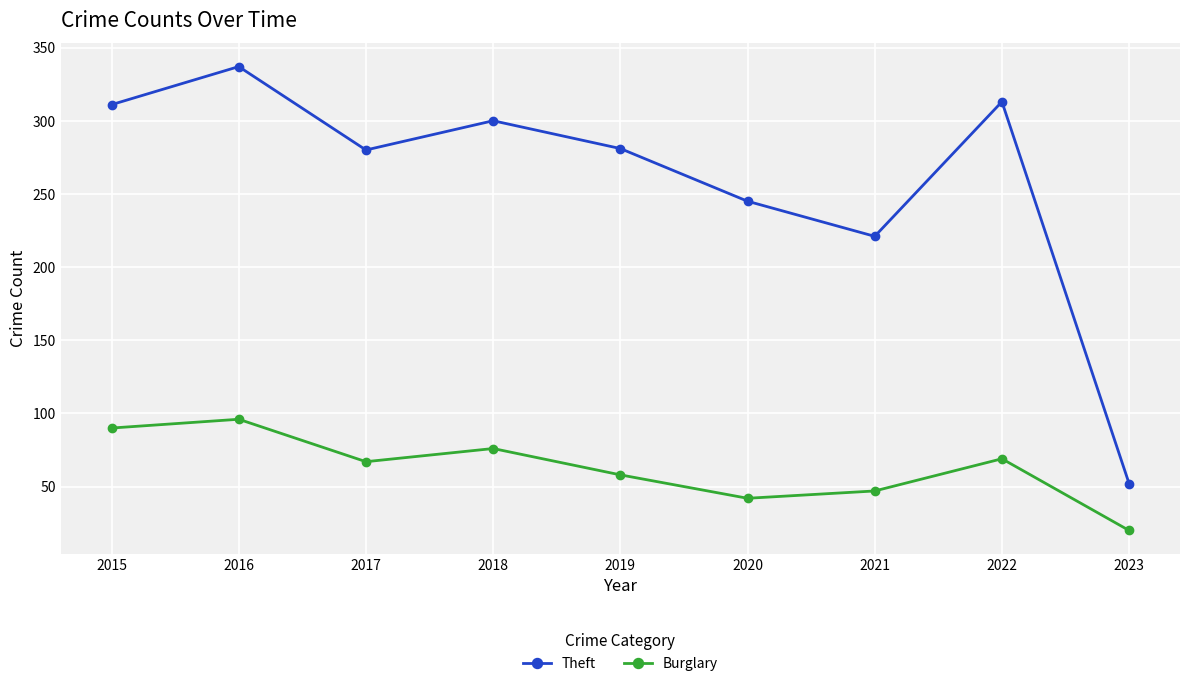

The Theft series shows 300 at 2018. True or false?

True